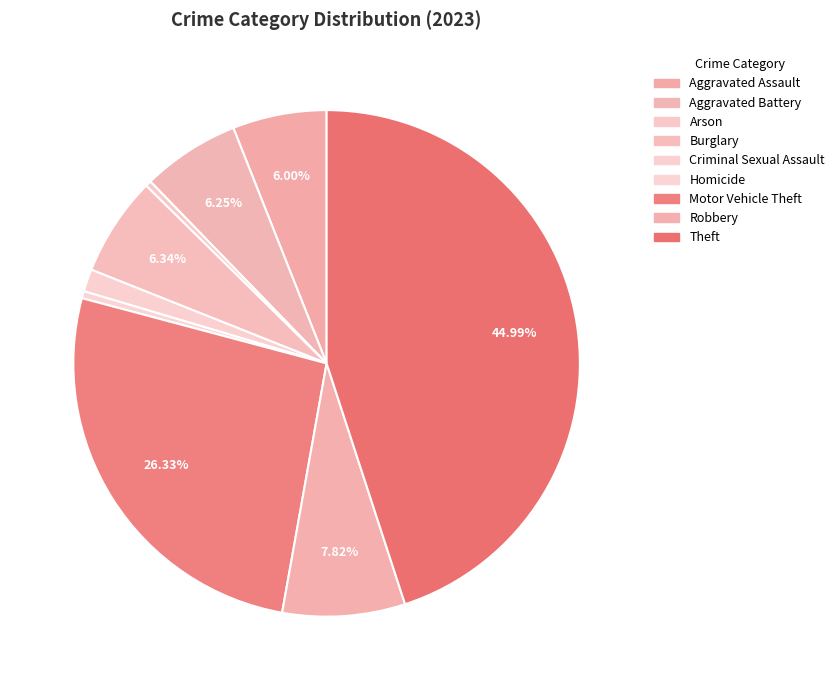

Which slice is the largest?

Theft